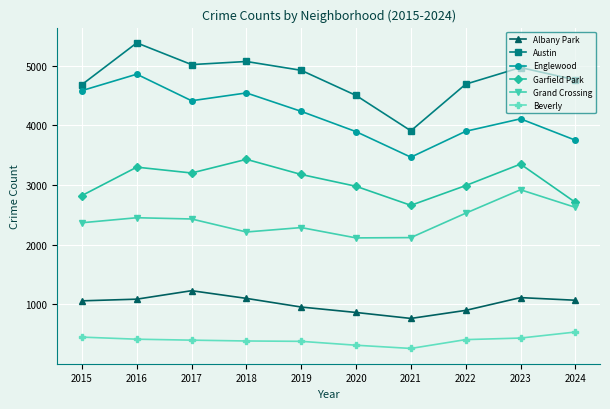

Which category has the highest value in the Garfield Park series?

2018